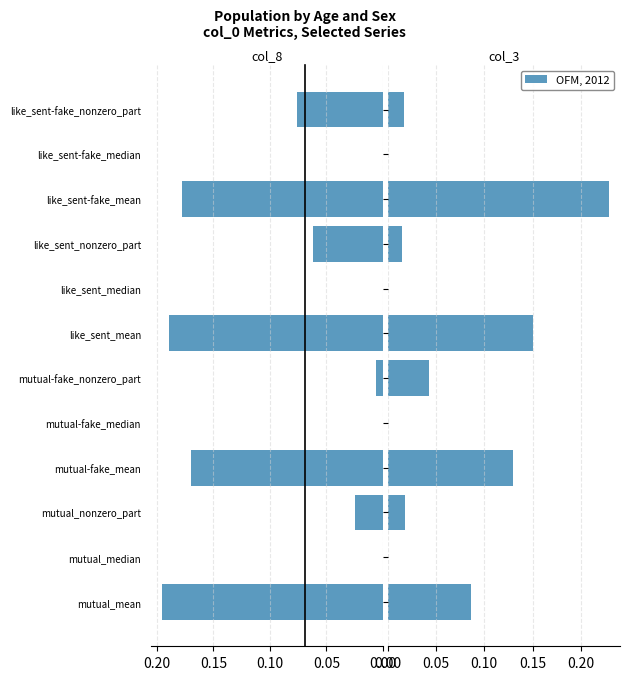

Is it true that col_3 equals 0.0 at mutual_median?

True